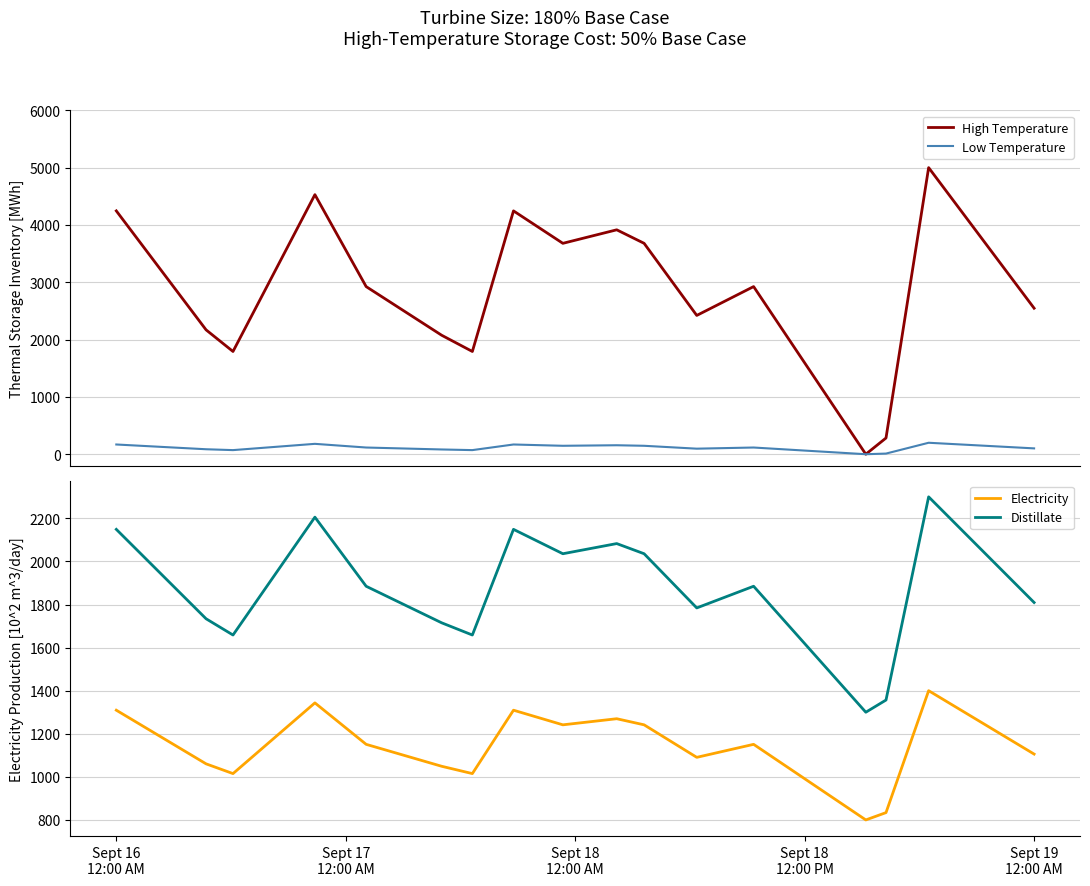

In Low Temperature, how many points are higher than both neighbors (excluding endpoints)?

5